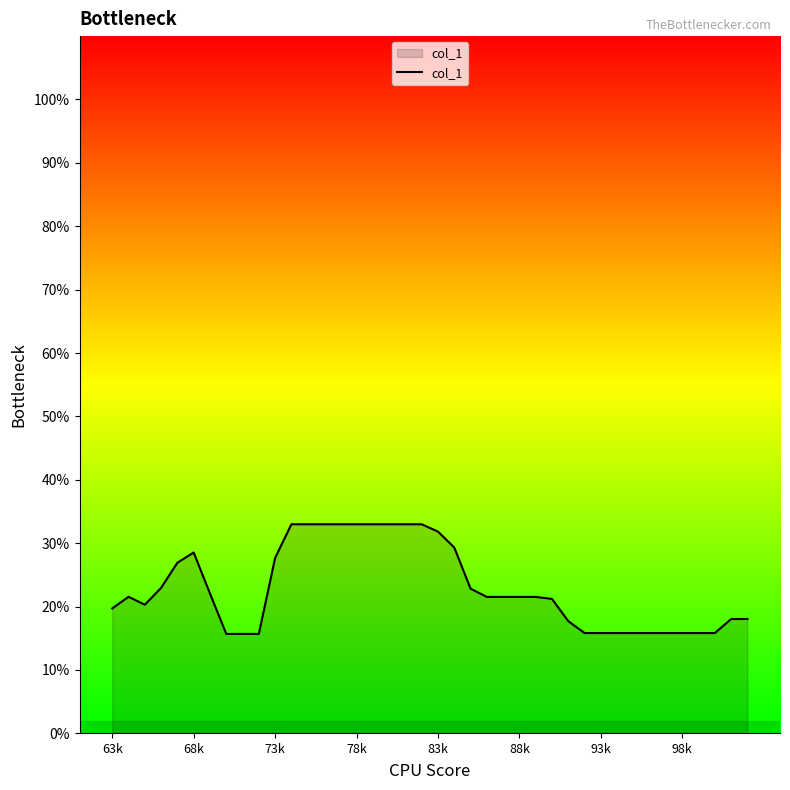

True or false: there are more than 1 points higher than both neighbors.

True